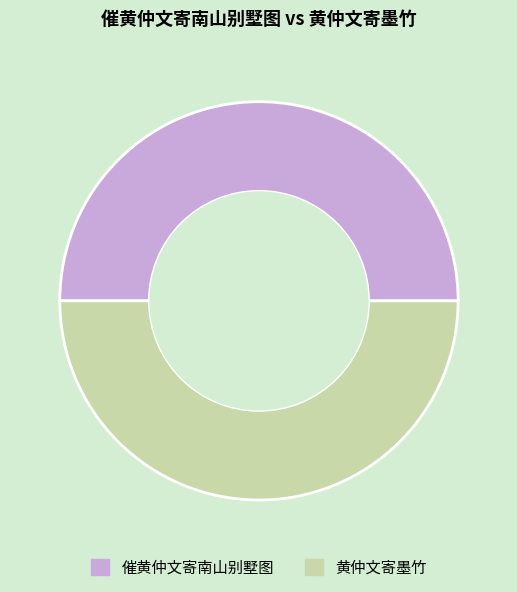

Is it true that 催黄仲文寄南山别墅图 is 41% of the pie?

False